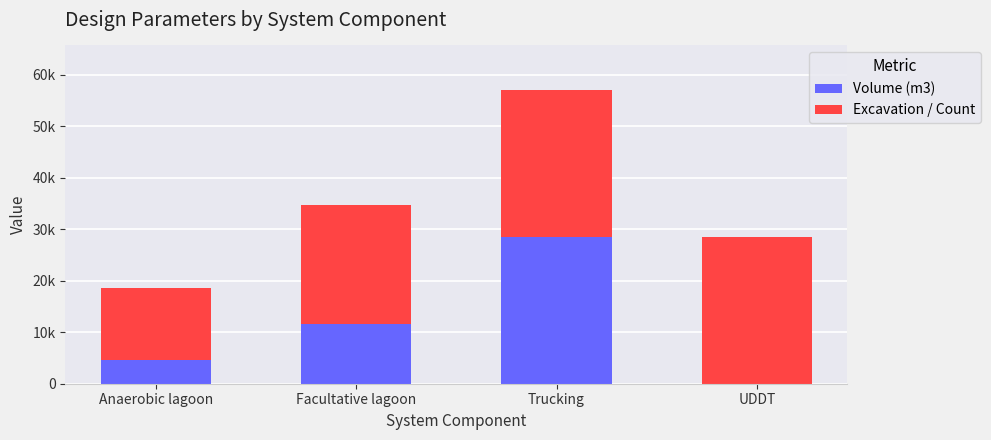

Does the chart contain stacked bars?

Yes